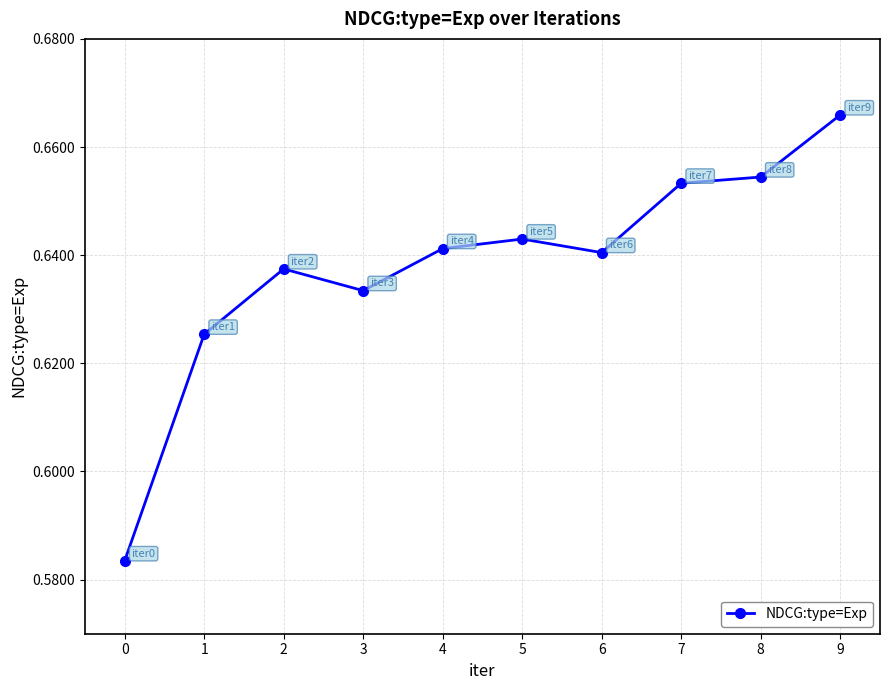

True or false: the data has more than 2 interior local peaks.

False